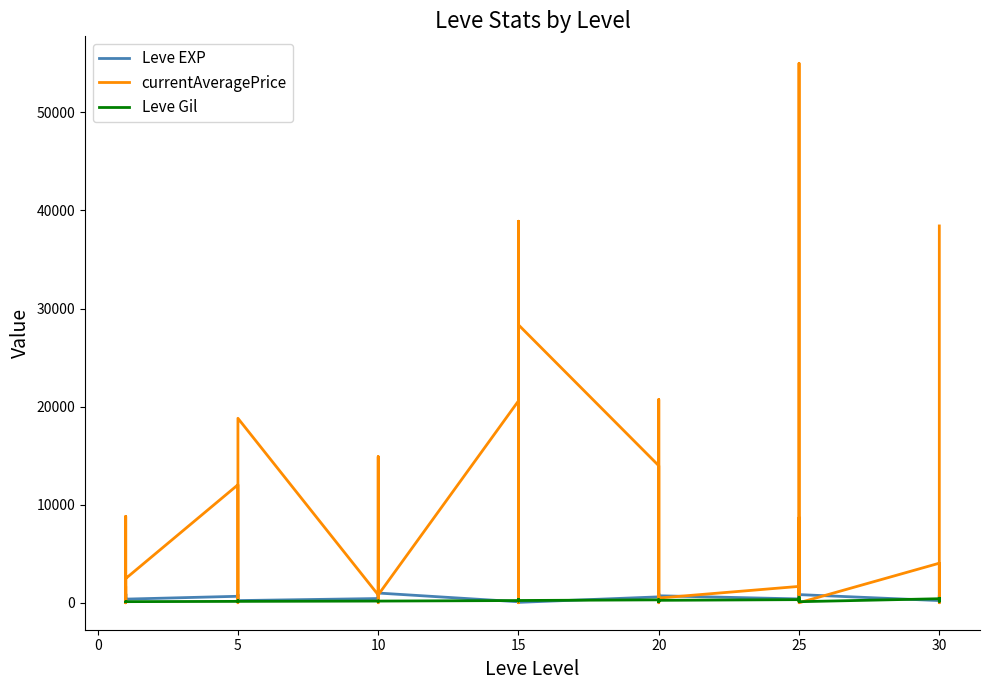

What is the sum of all Leve Gil values?

8663.0